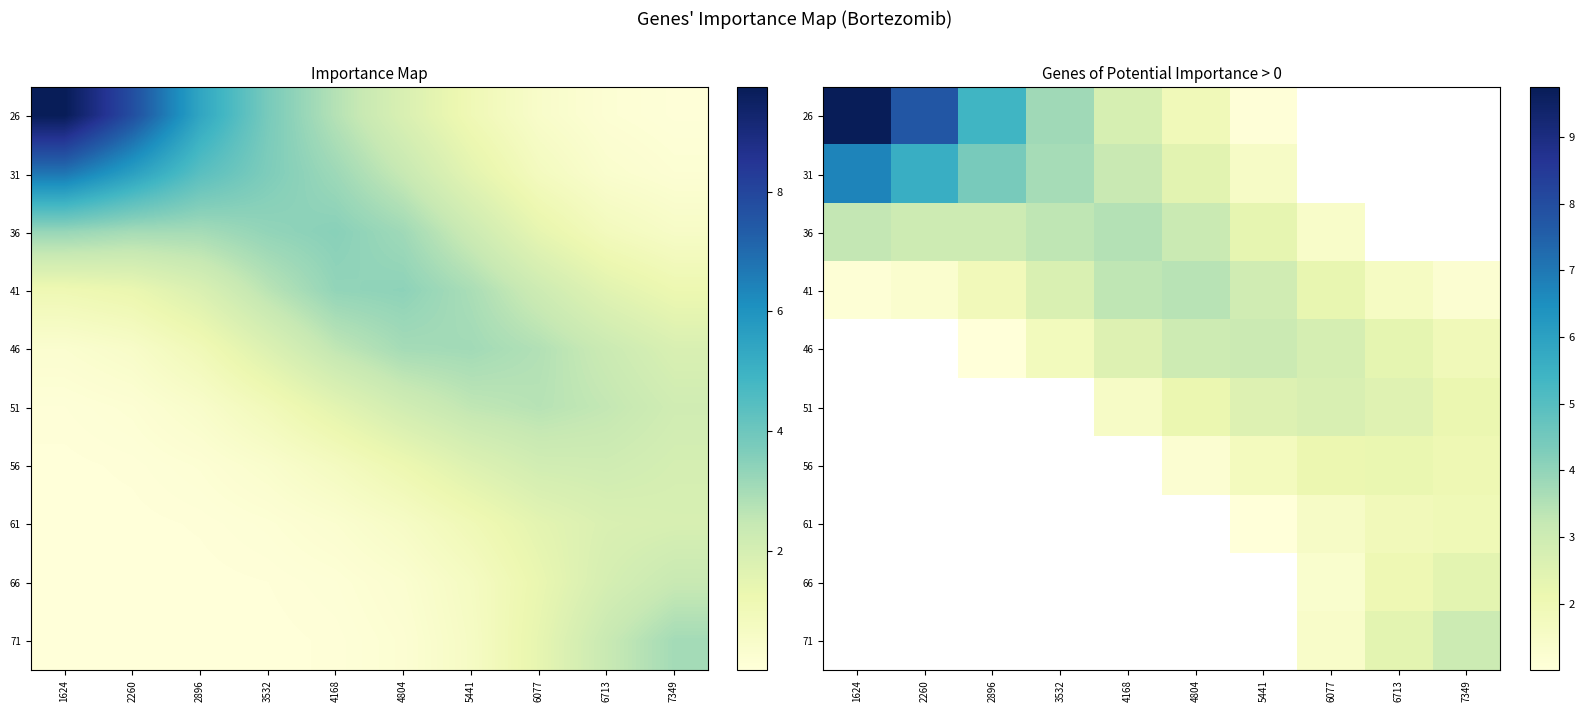

Which category has the lowest value across all series?

1624